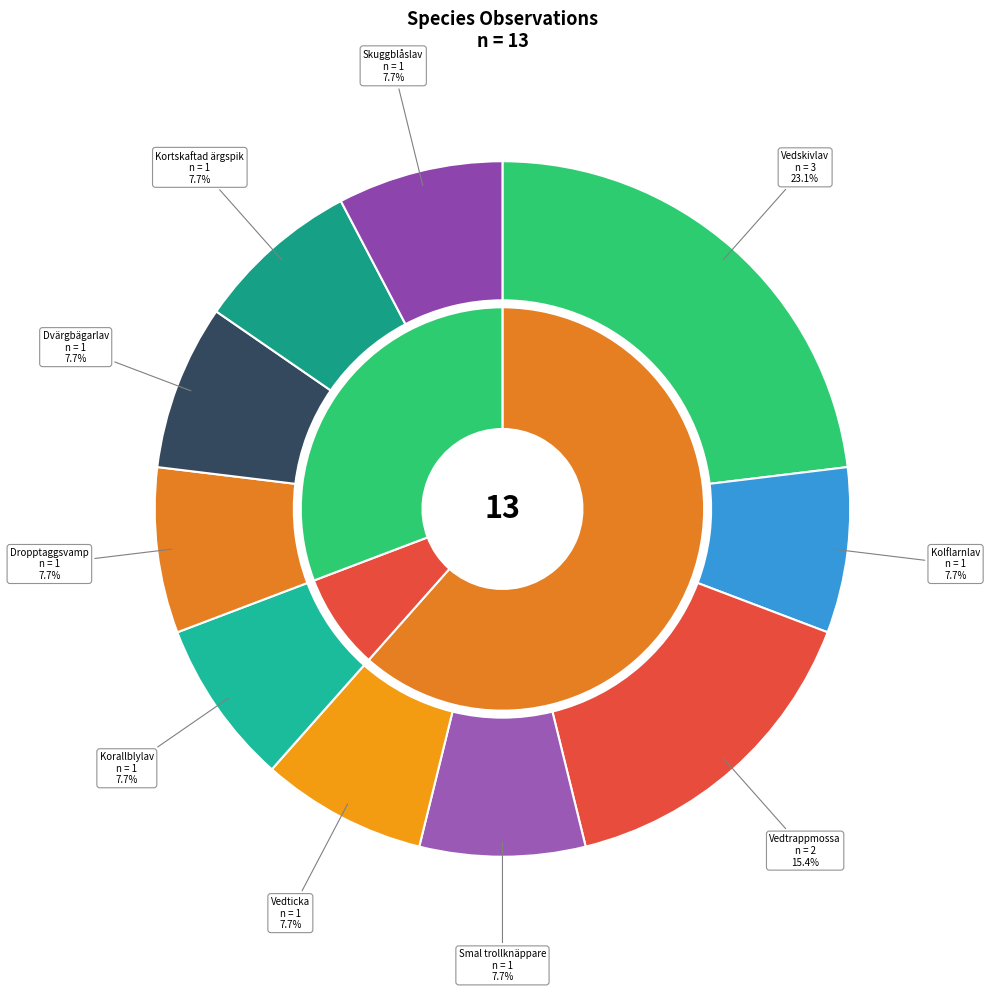

What percentage is the Skuggblåslav slice, to the nearest percent?

8%